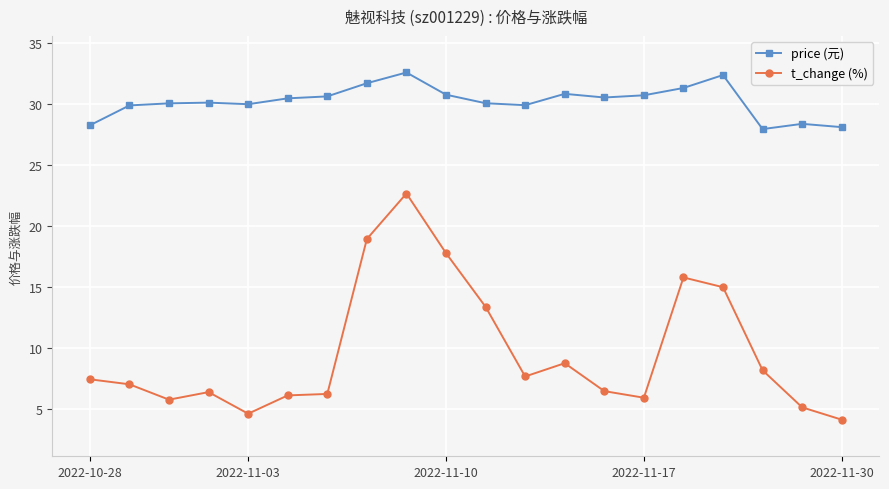

True or false: price (元) has more than 2 interior local peaks.

True